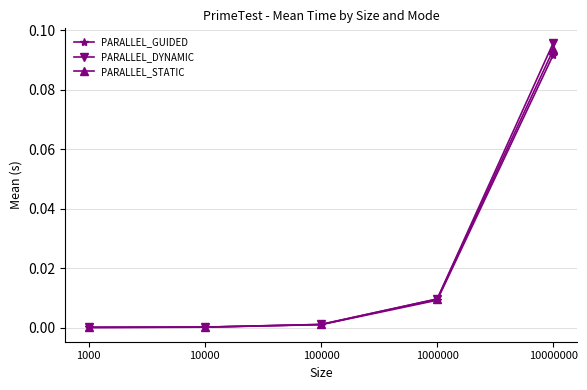

At which category is the sum across all series the highest?

10000000